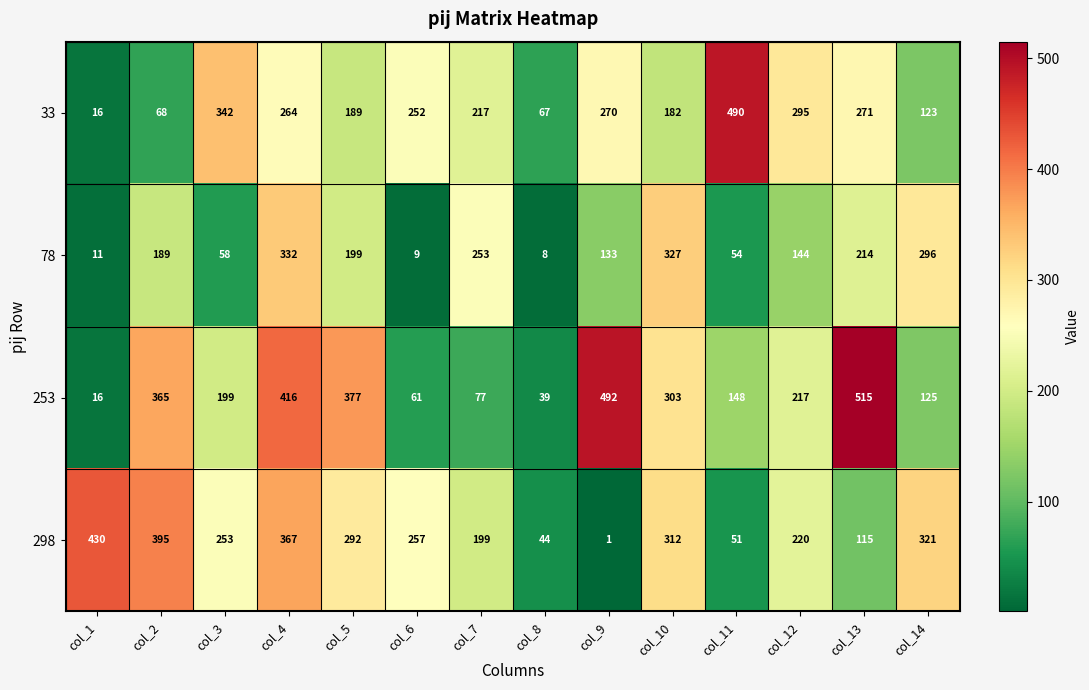

At how many categories does at least one series exceed 53?

14